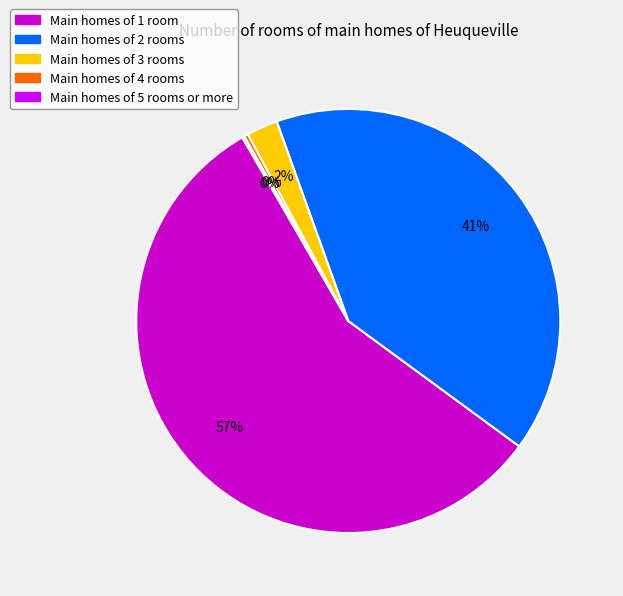

Is there a majority slice in this chart?

Yes